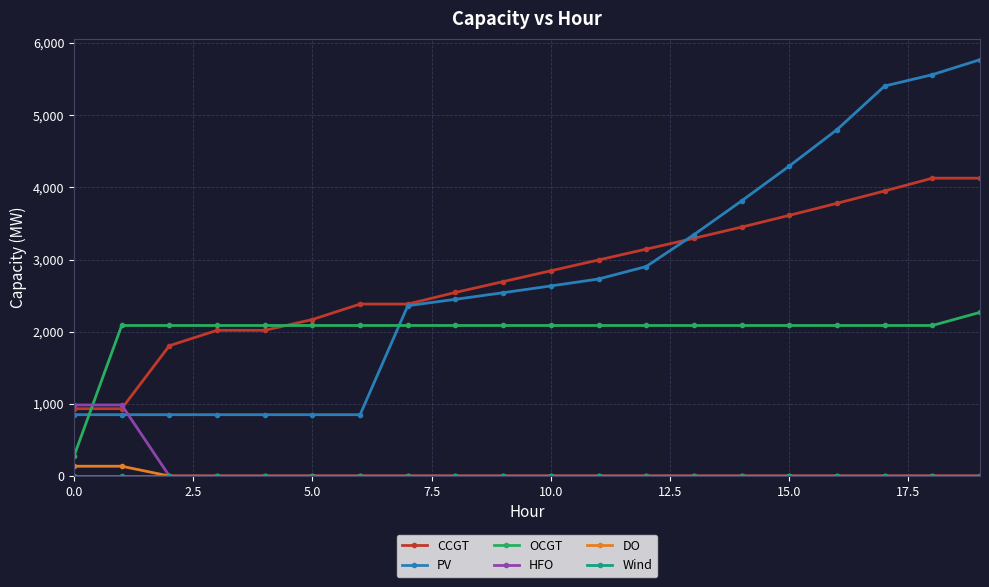

What is the lowest value of the CCGT series?

933